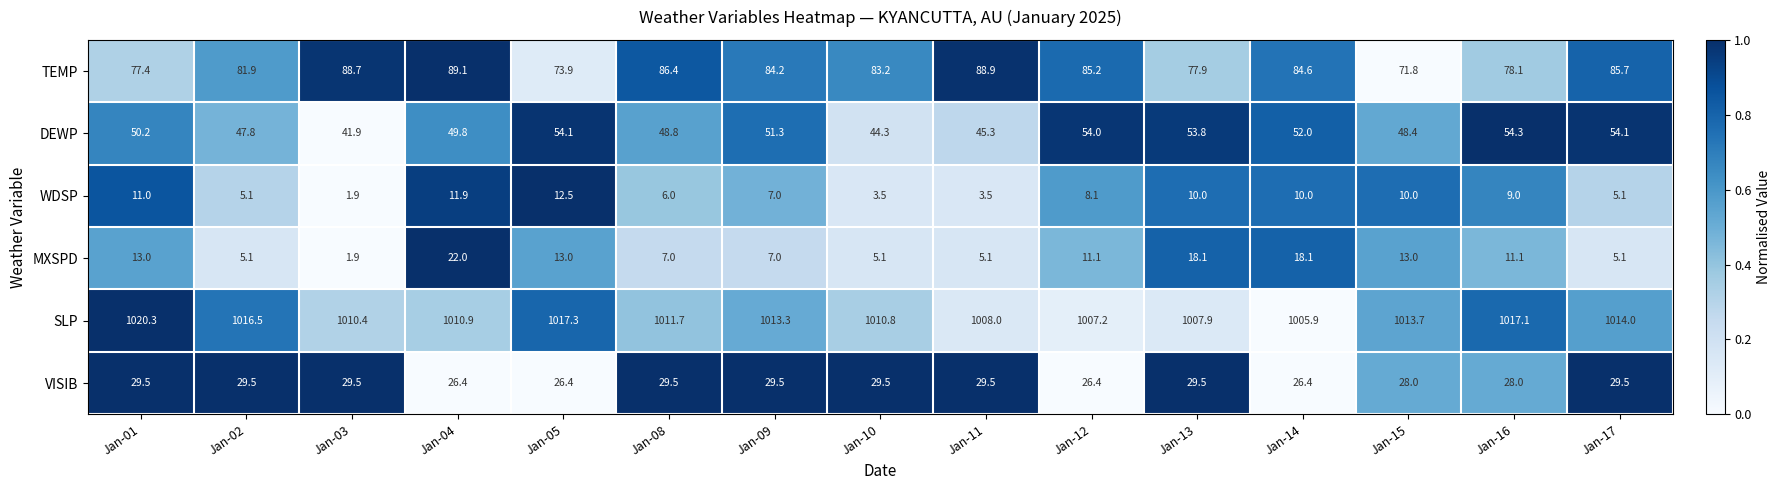

True or false: WDSP has a value of 9.0 at Jan-16.

True